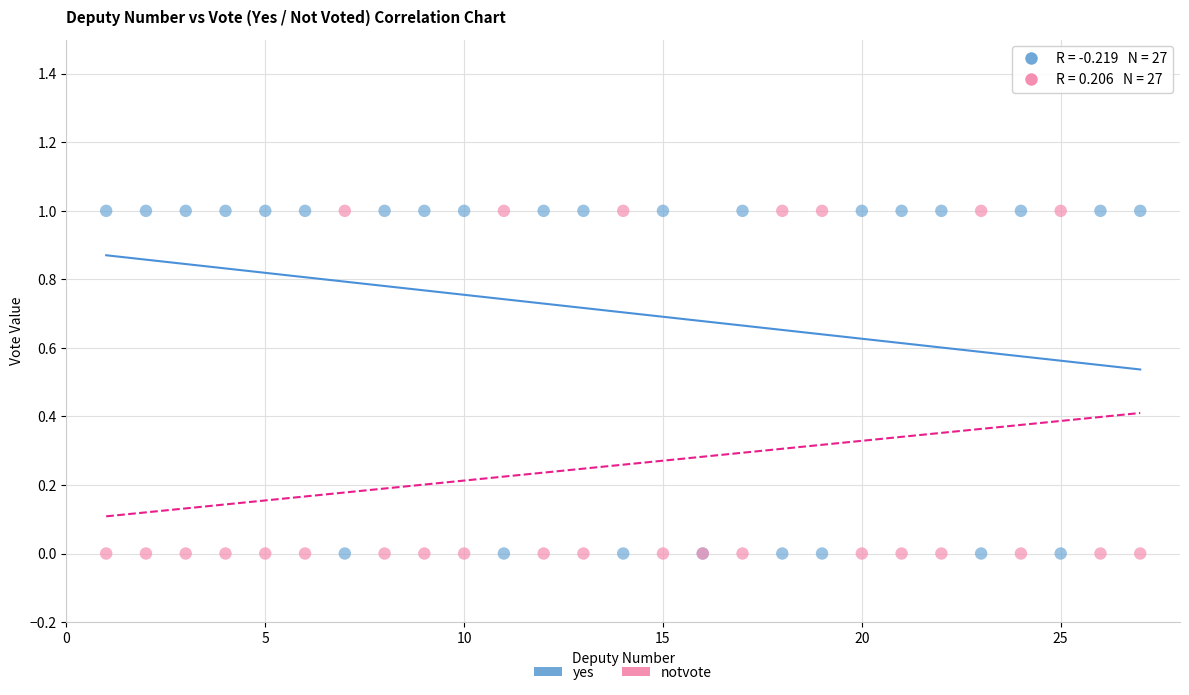

What is the X range (max minus min) for the scatter plot?

26